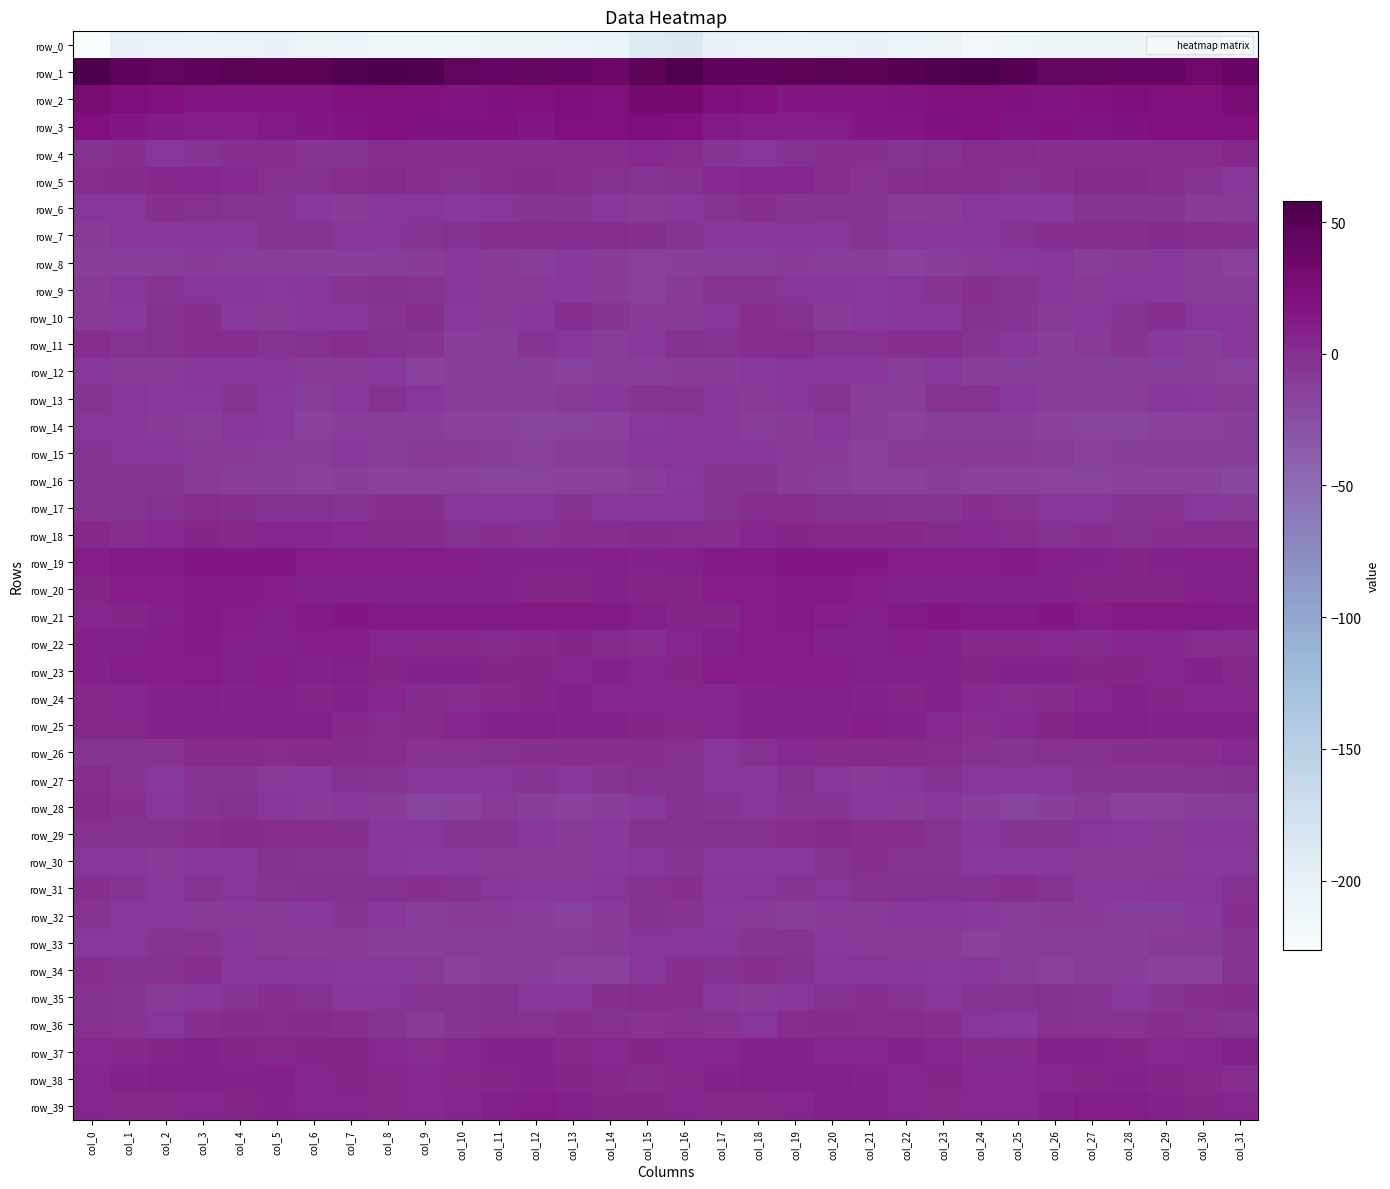

The row_16 series shows -13.5 at col_24. True or false?

True